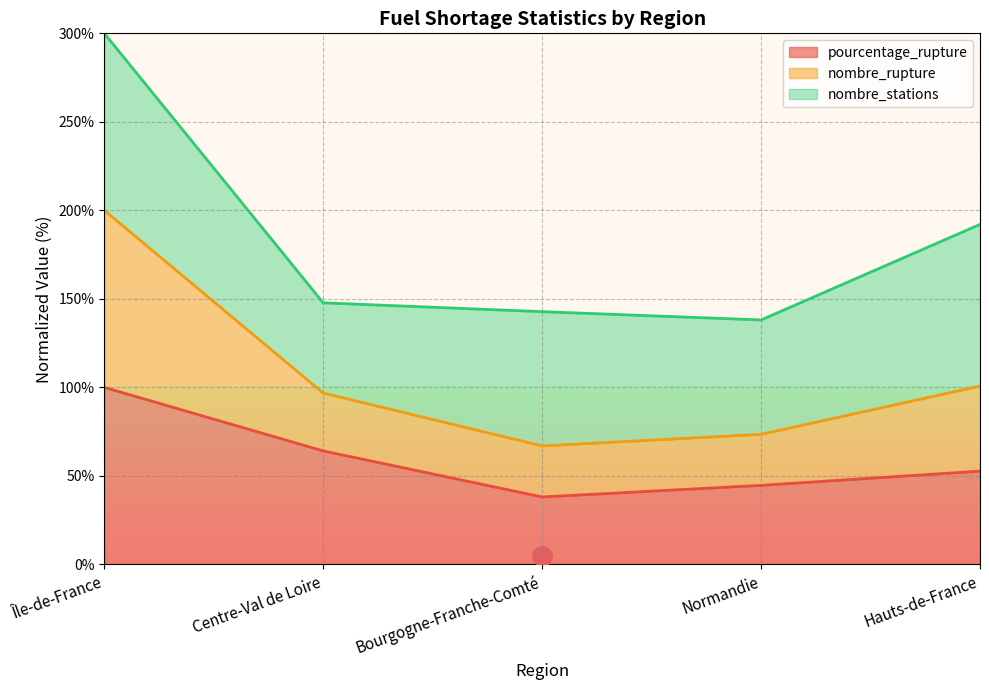

How many interior local valleys does the pourcentage_rupture series have?

1